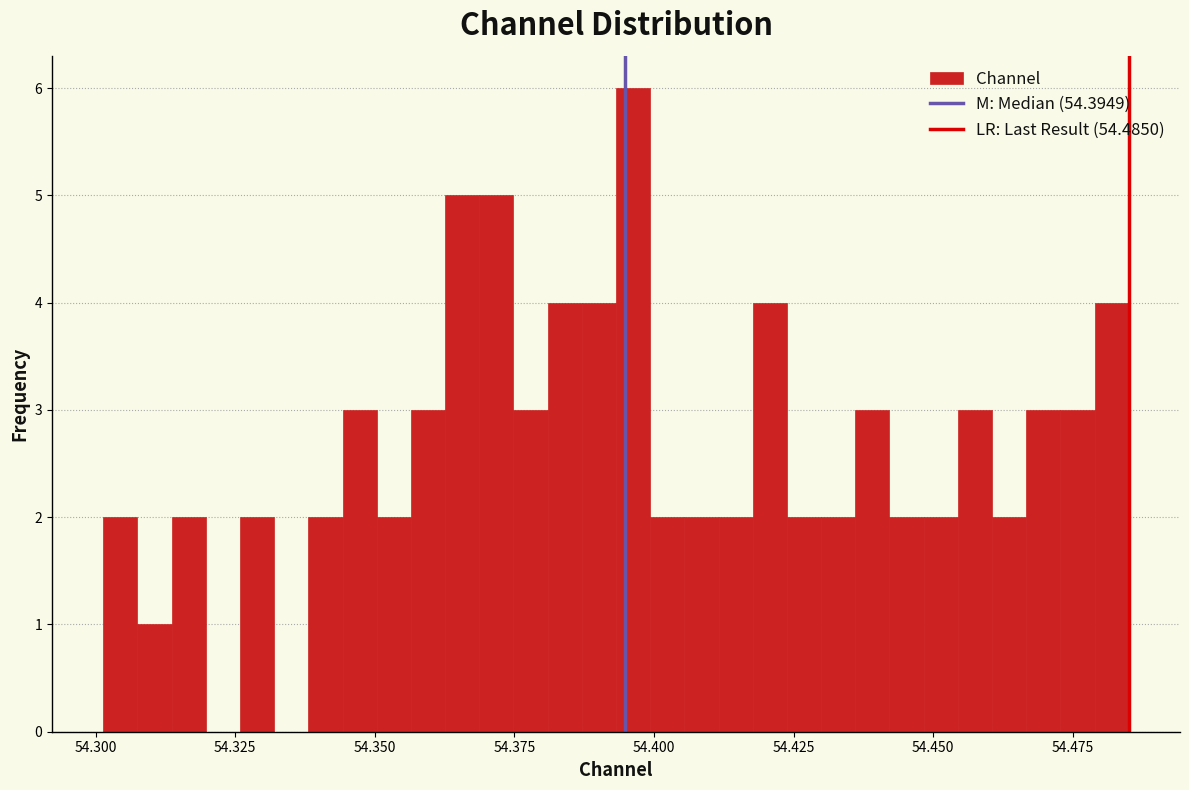

Read against the x-axis, roughly where is the centre of the tallest bar?

54.395